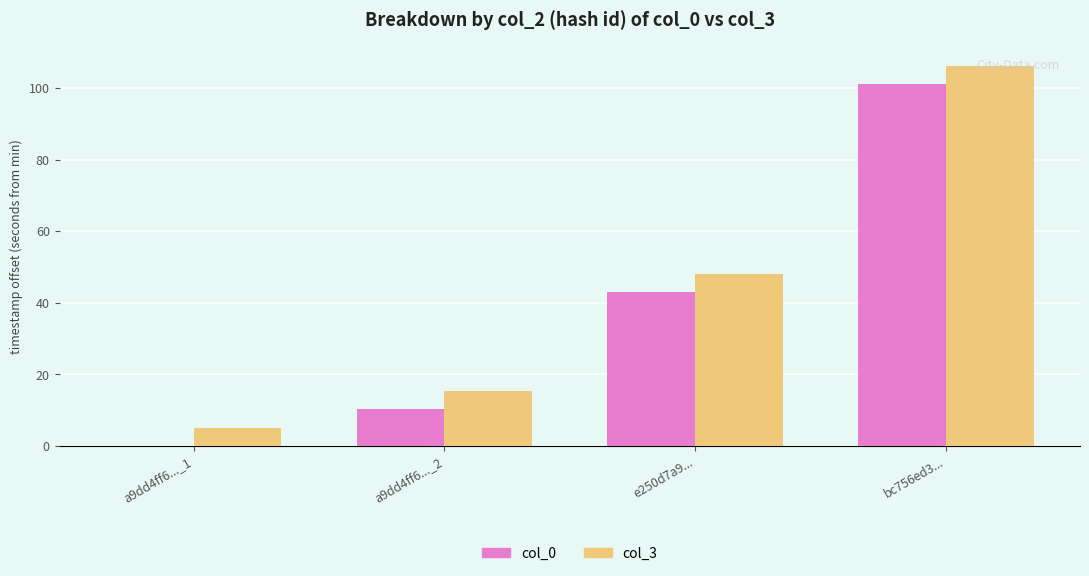

Reading right to left, transcribe all the data shown in this chart.

col_0: bc756ed3...=101.2	e250d7a9...=43.0	a9dd4ff6..._2=10.3	a9dd4ff6..._1=0.0
col_3: bc756ed3...=106.2	e250d7a9...=48.0	a9dd4ff6..._2=15.3	a9dd4ff6..._1=5.0